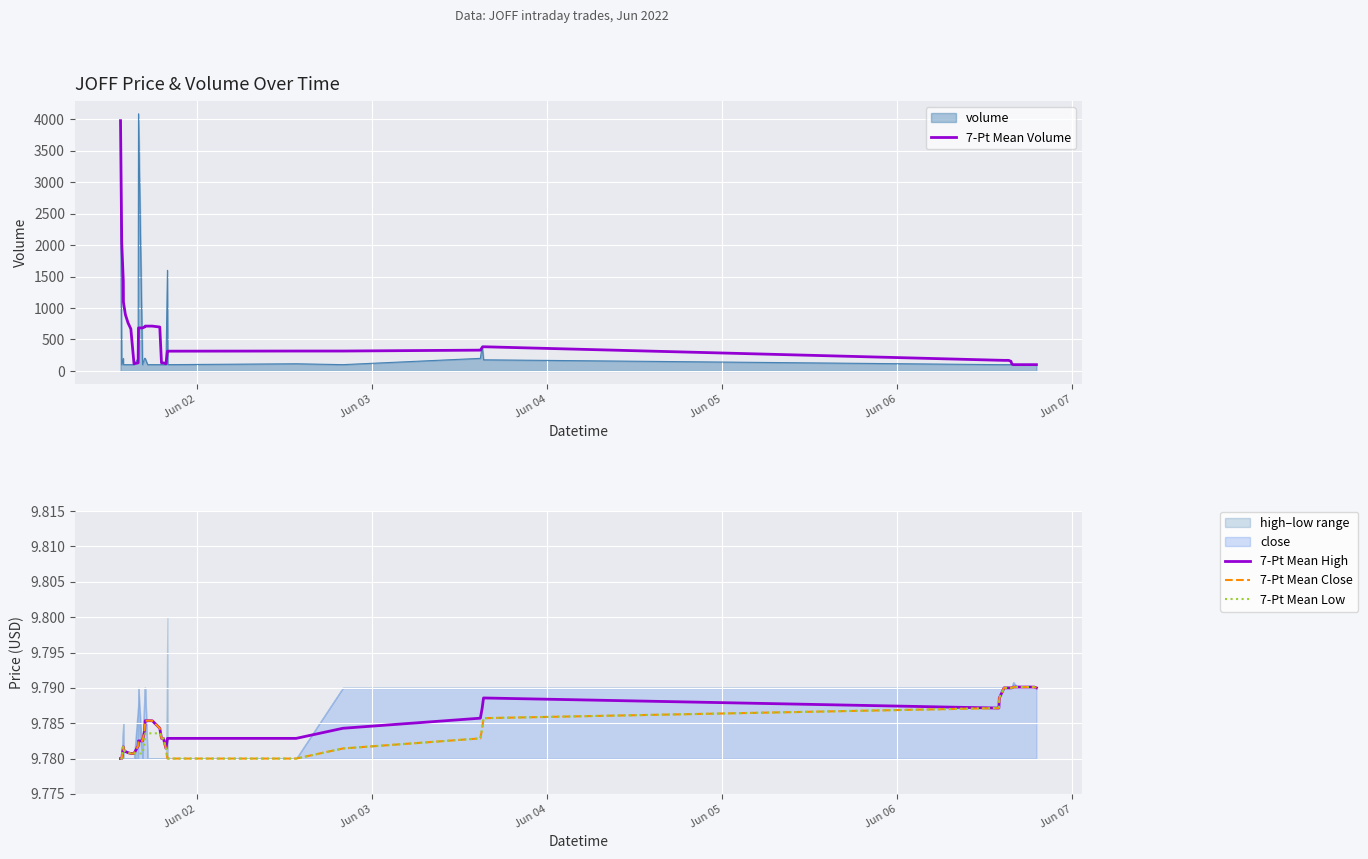

What is the smallest value displayed?

9.8